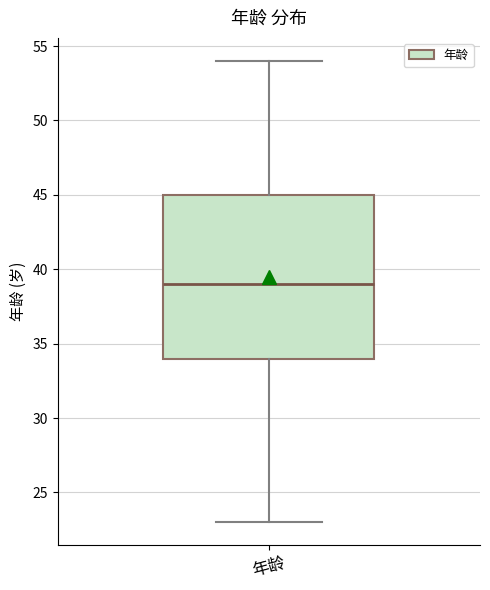

Where is the upper edge of the box for 年龄 on the y-axis? The values are not printed on the chart, so give them approximately, as read against the axis.

45